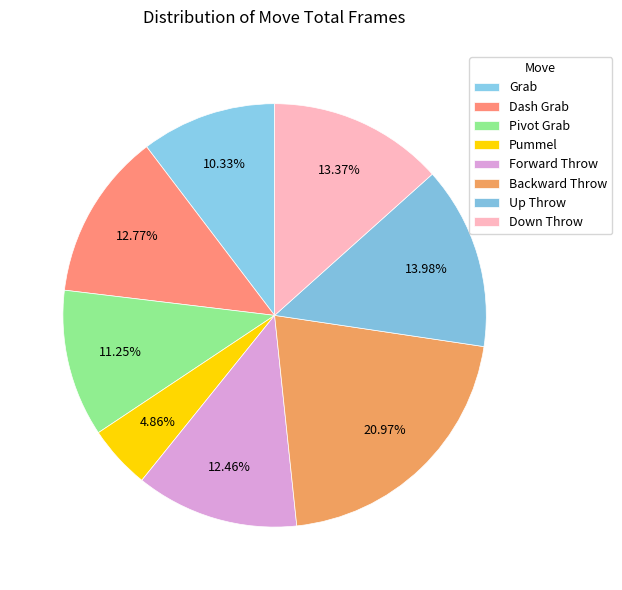

Which category has the smallest portion of the pie?

Pummel